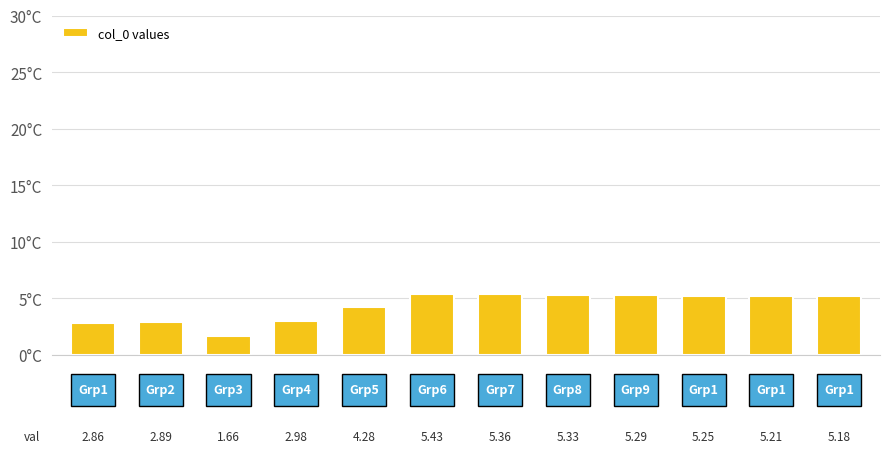

What is the average value?

4.3